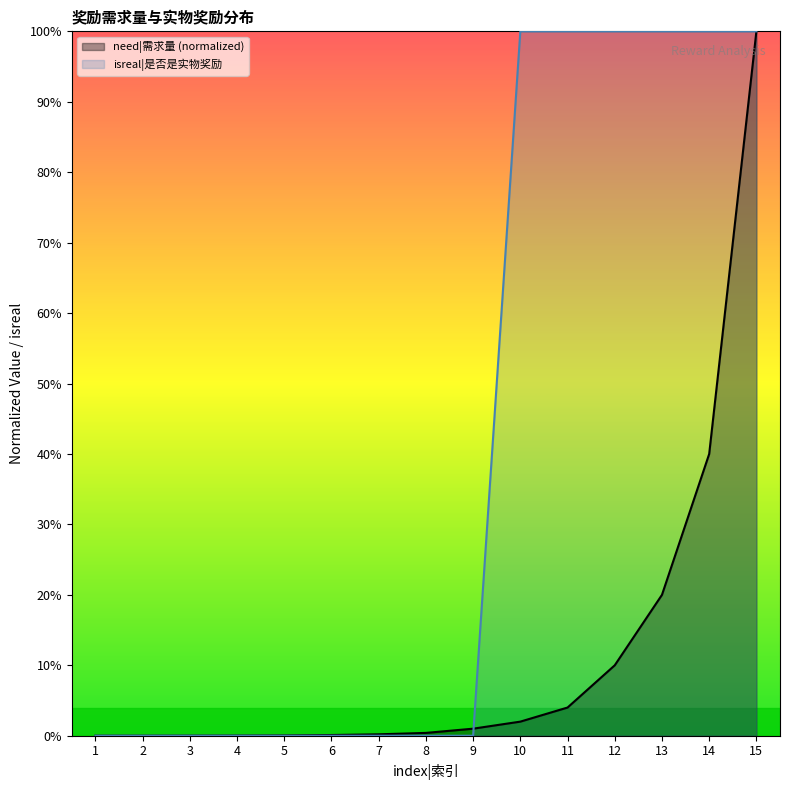

Is the value of need|需求量 at 12 greater than the value of isreal|是否是实物奖励 at 5?

Yes